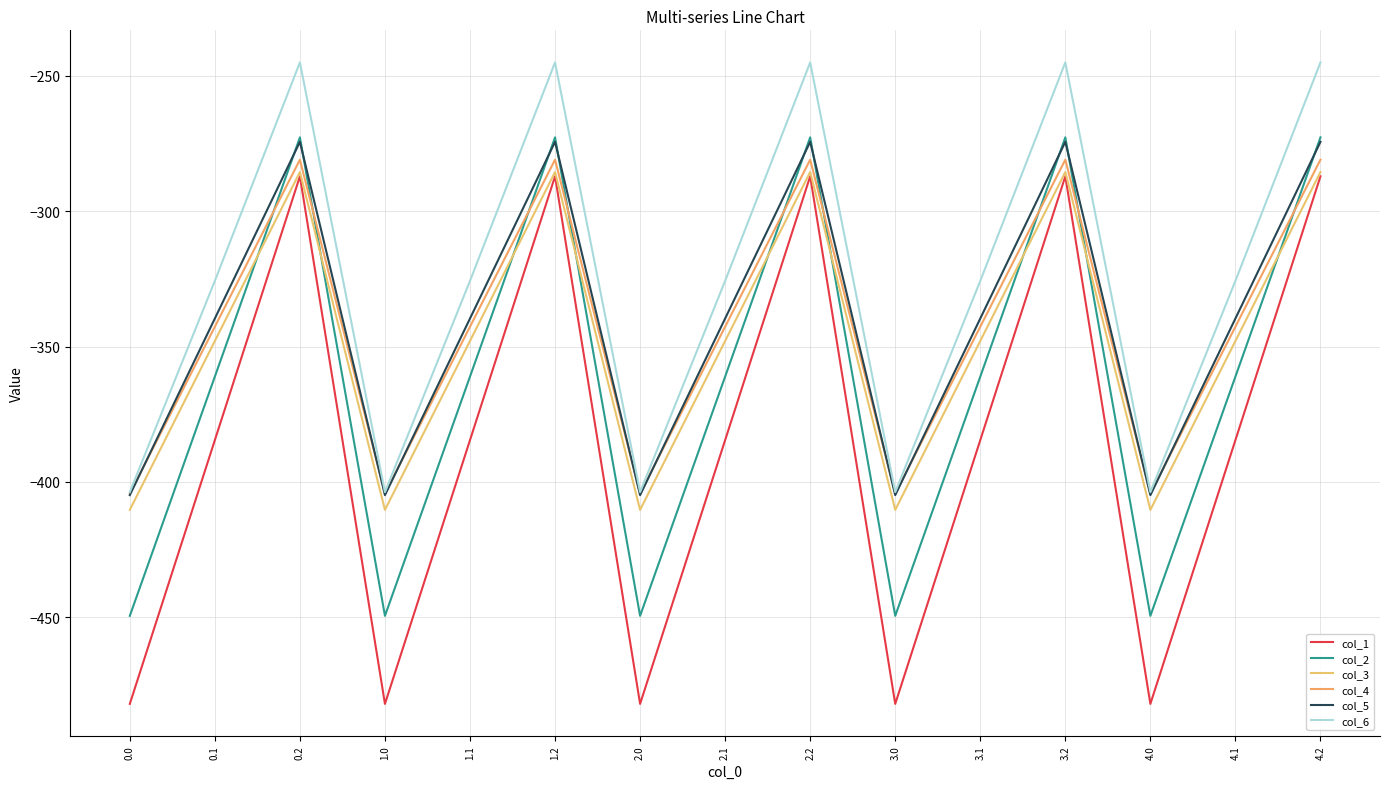

At which category is the sum across all series the highest?

0.2